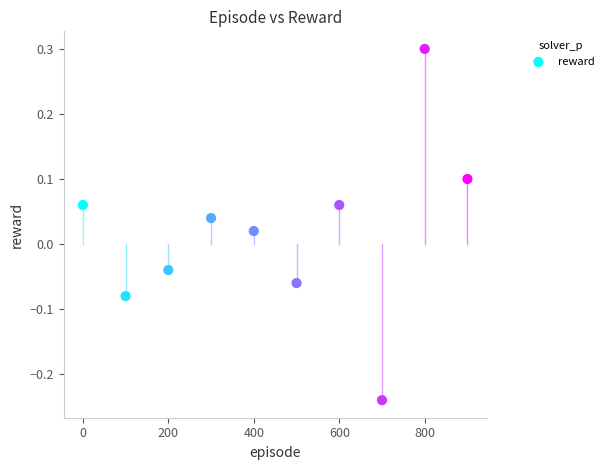

What is the range of Y values (max minus min)?

0.5